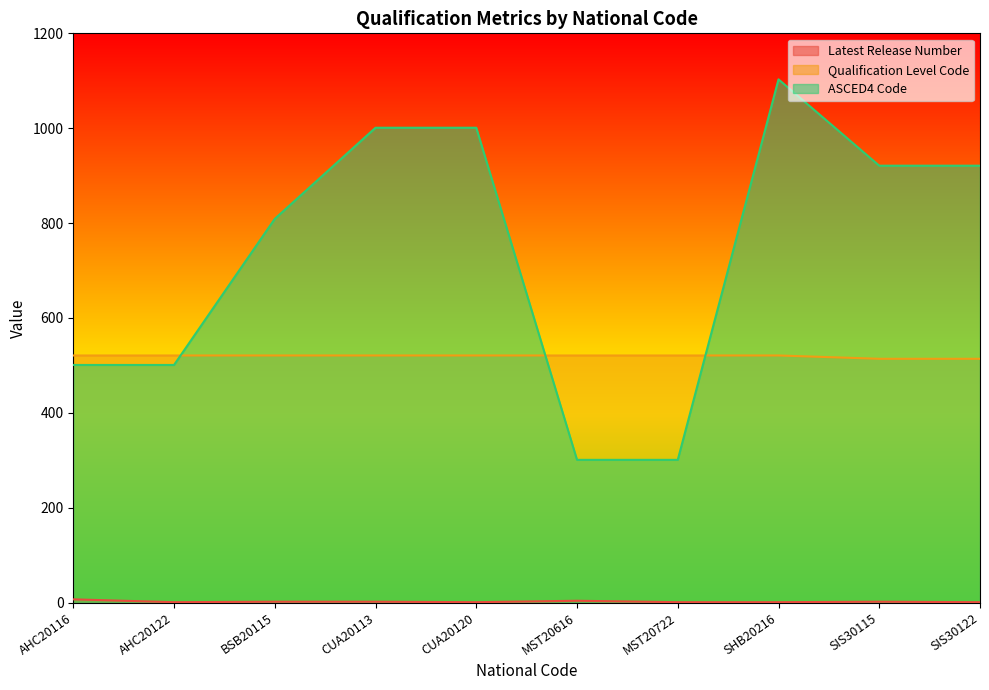

What is the maximum value for Qualification Level Code?

521